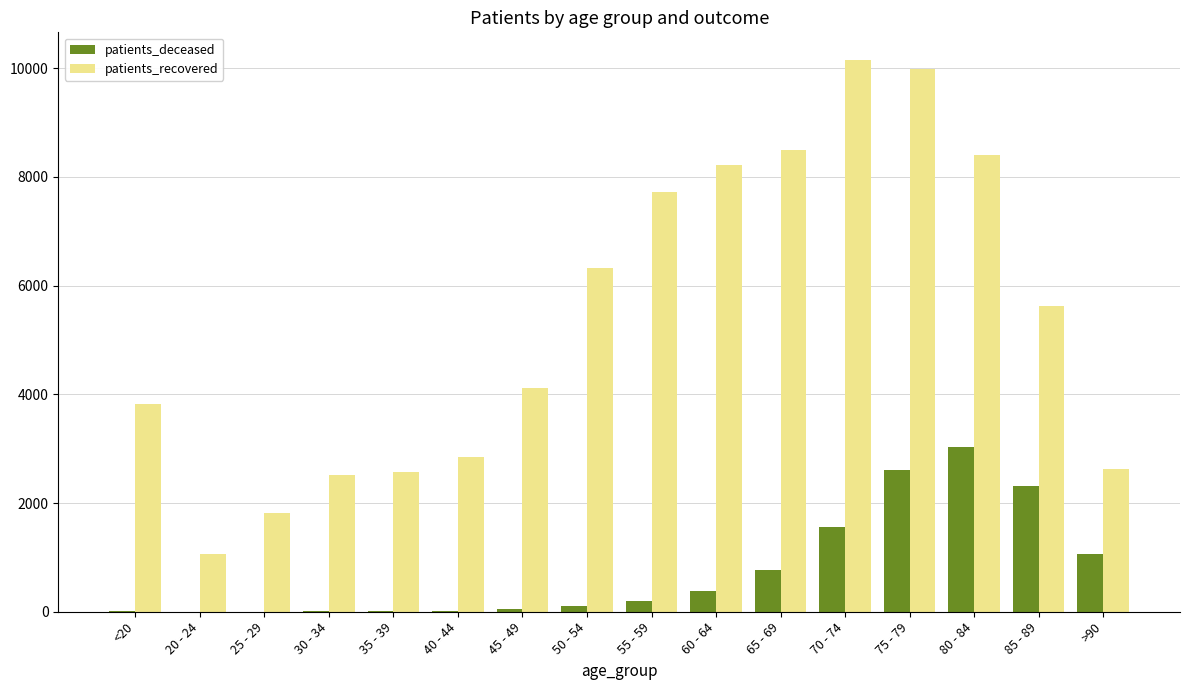

Which series changed the most between 55 - 59 and 70 - 74?

patients_recovered